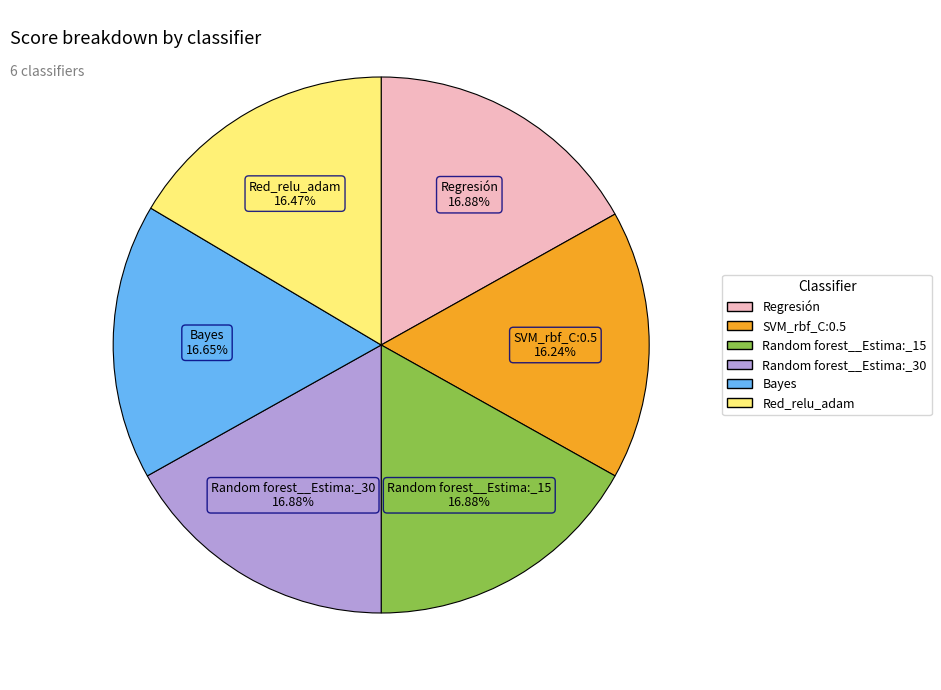

How many segments does this pie chart have?

6